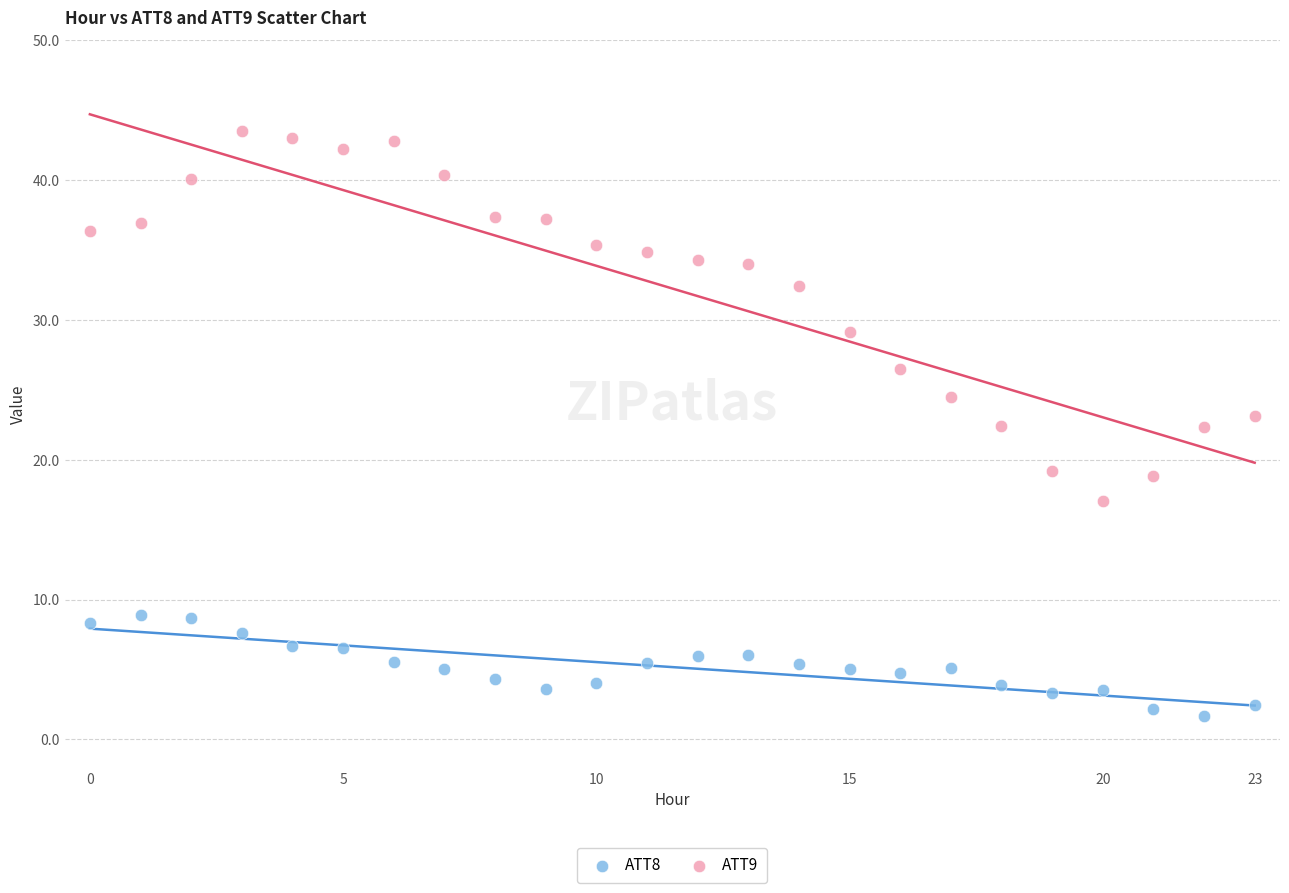

Which series reaches the minimum Y coordinate?

ATT8